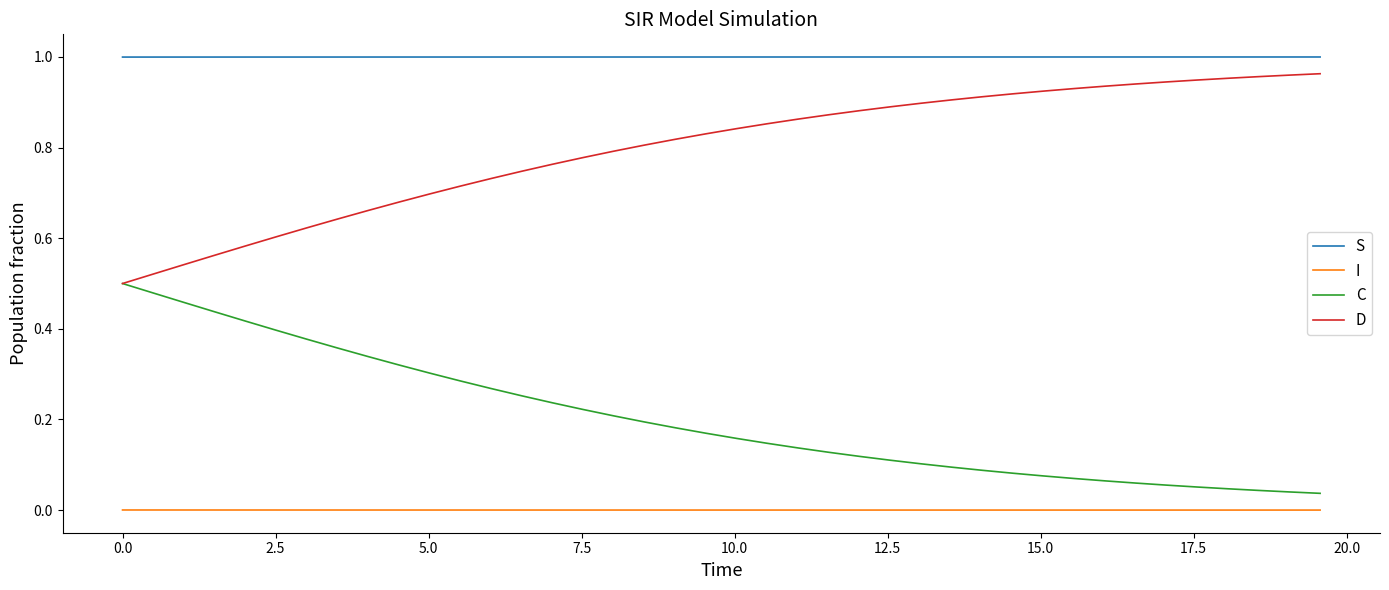

List the series in order of their overall mean, lowest first.

I, C, D, S